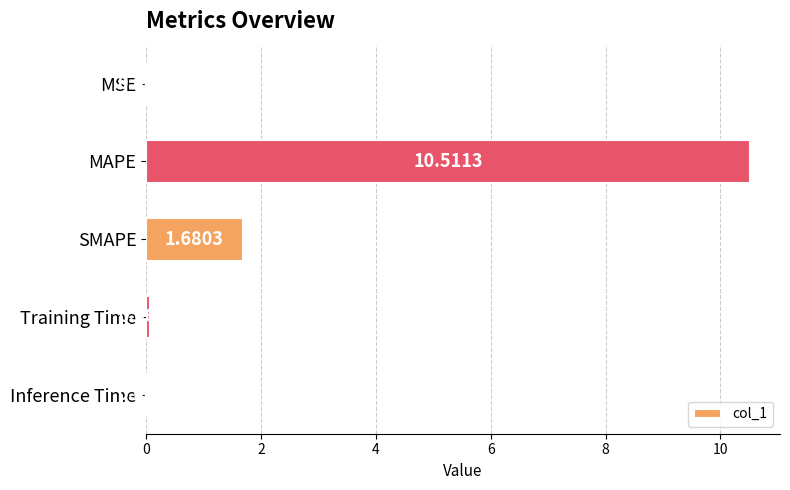

Where is the data nearest to the value 5?

SMAPE